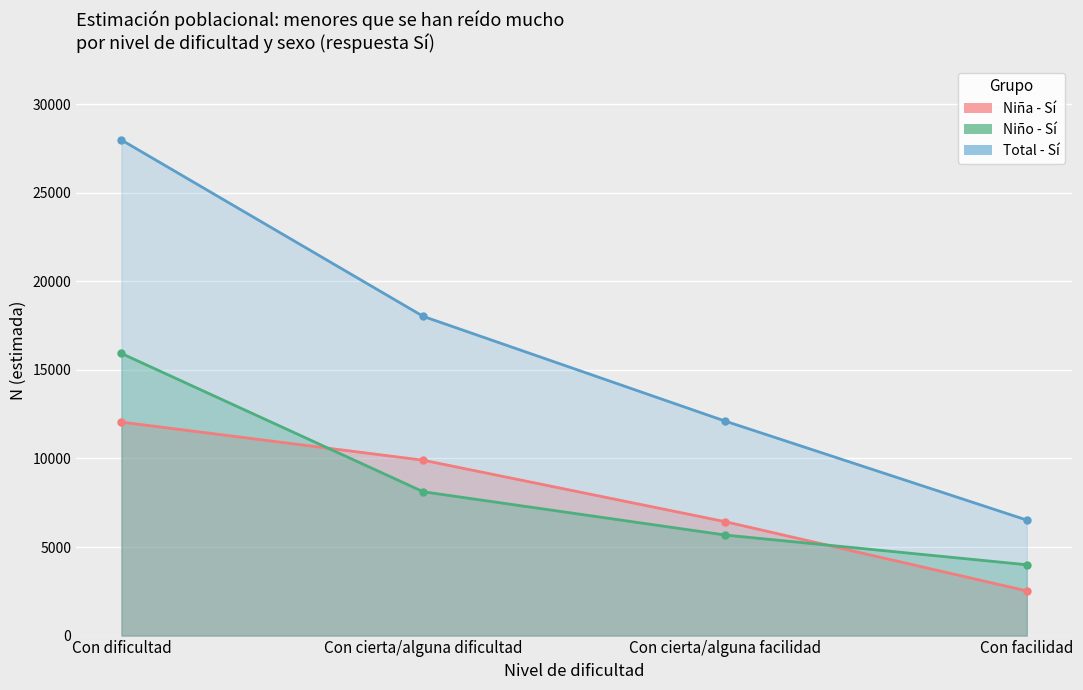

What value does the Con facilidad - Sí series have at Total, to the nearest 100?

6500